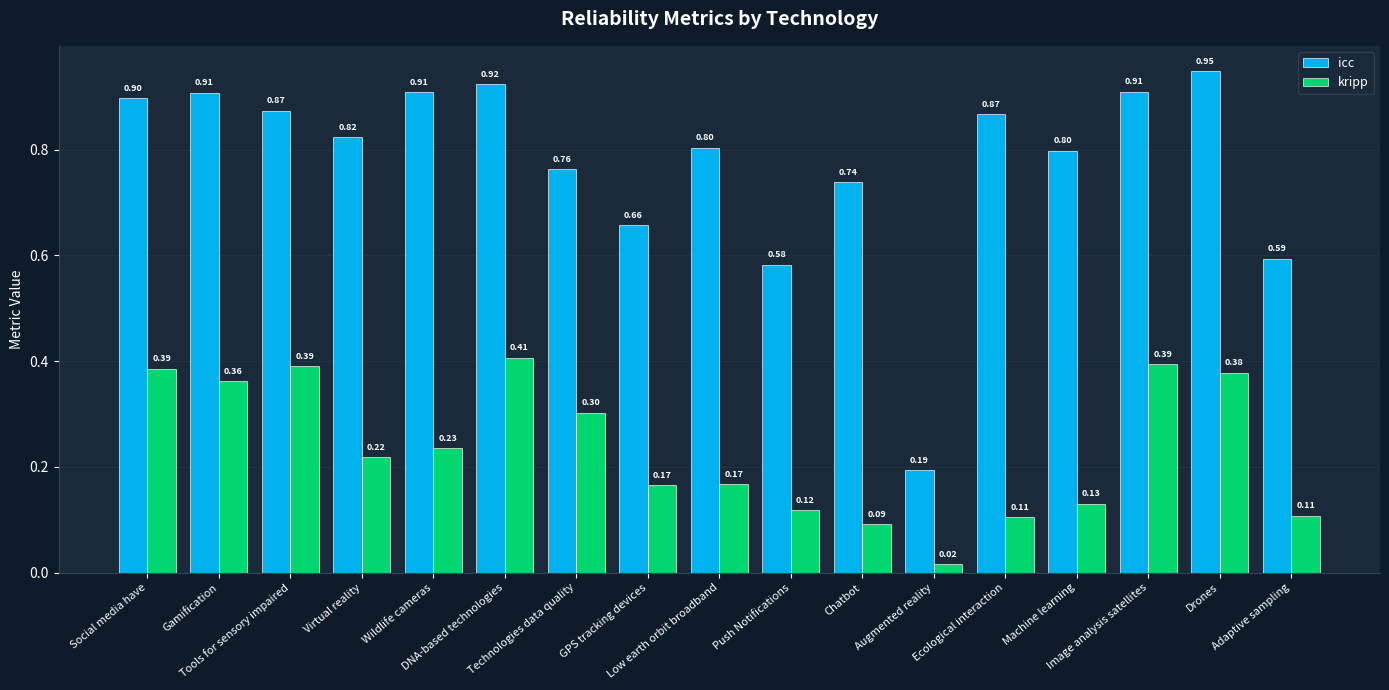

What is the difference between the maximum and minimum values in the icc series?

0.8